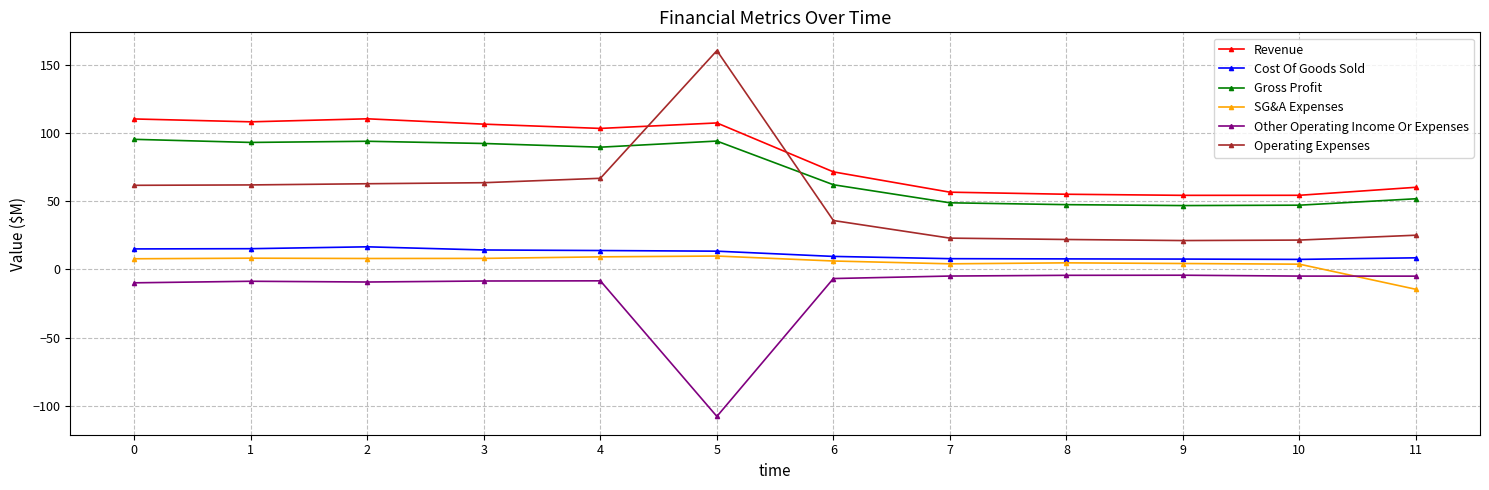

What is the smallest value displayed?

-107.8